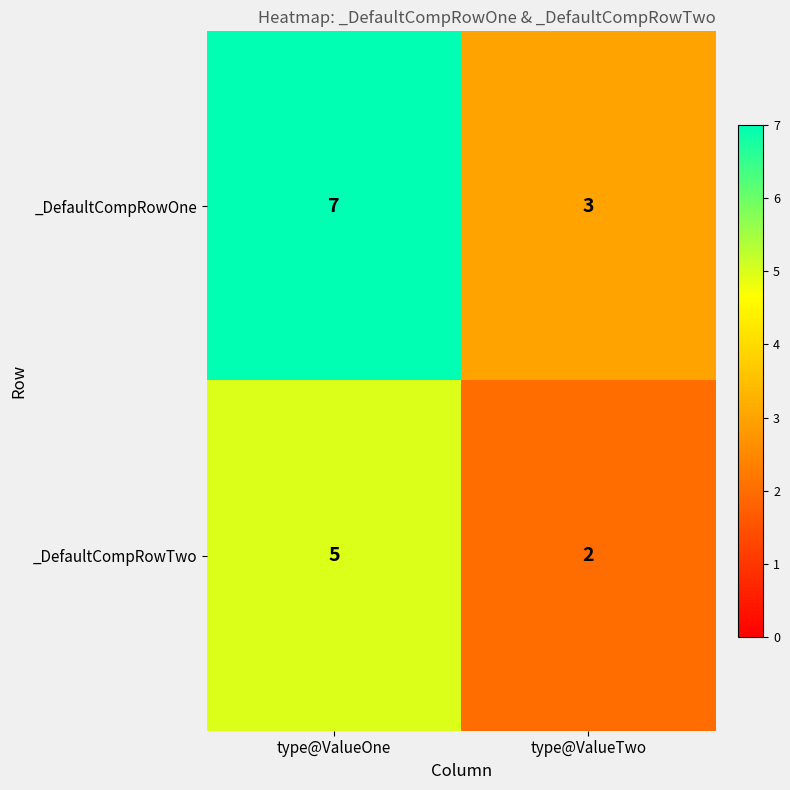

What is the difference between the _DefaultCompRowOne values at type@ValueTwo and type@ValueOne?

4